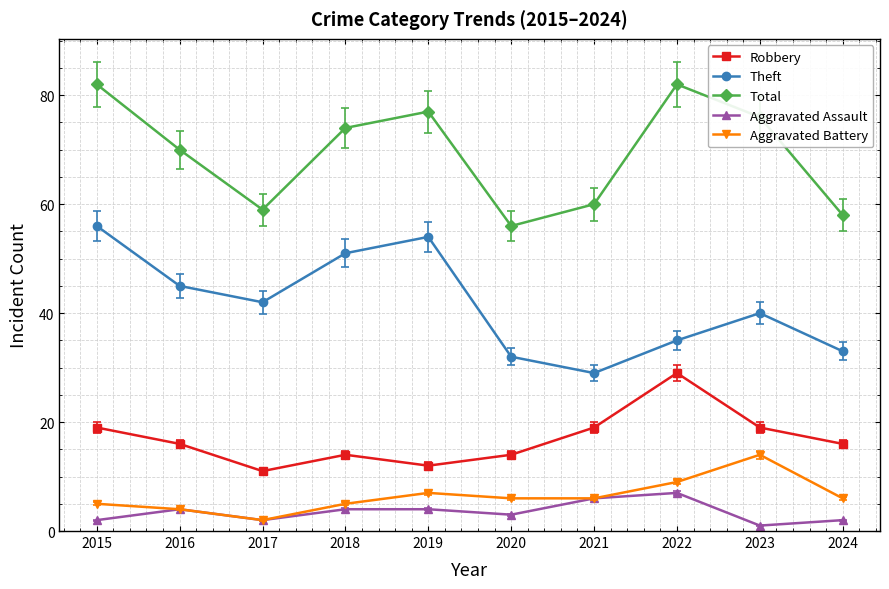

What is the difference between the Theft values at 2023 and 2018?

11